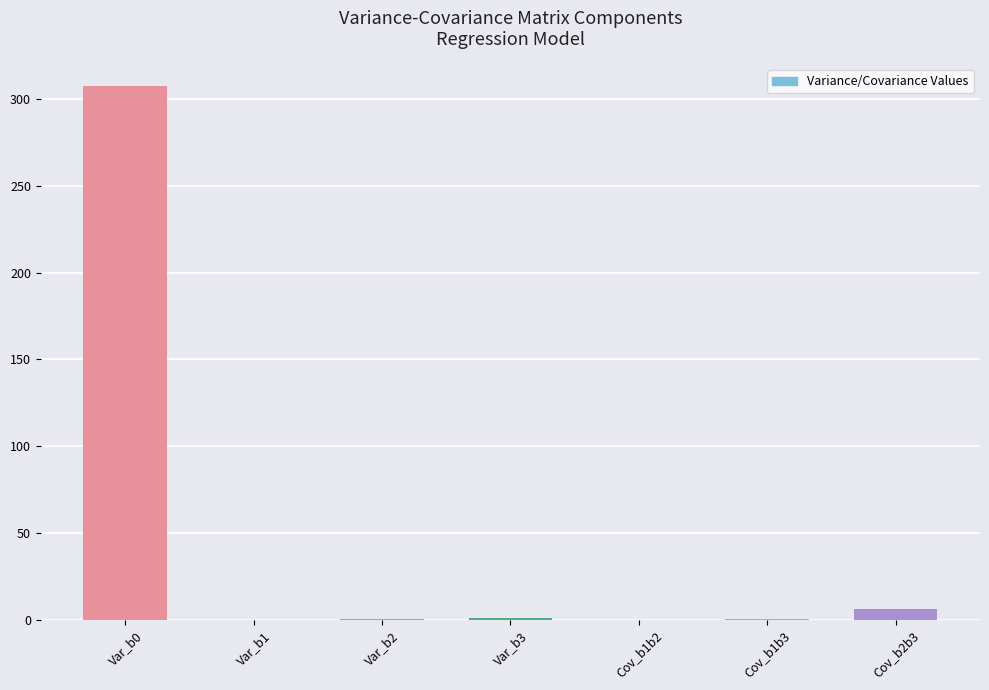

Does the chart contain stacked bars?

No